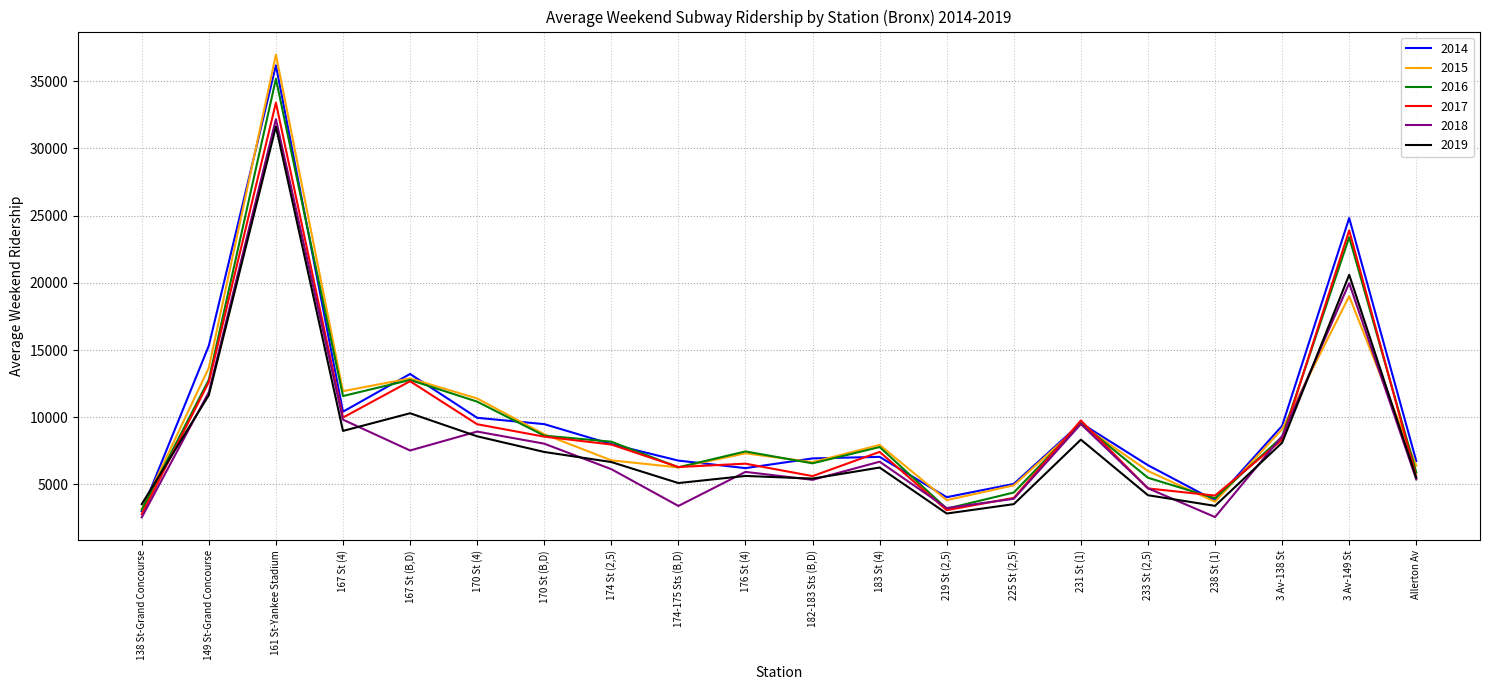

Where is the first local minimum for 2019?

167 St (4)